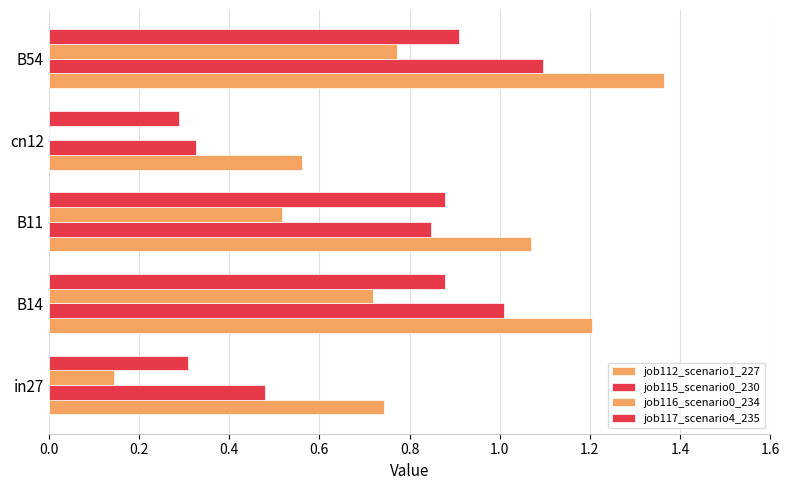

How many series are shown in this chart?

4